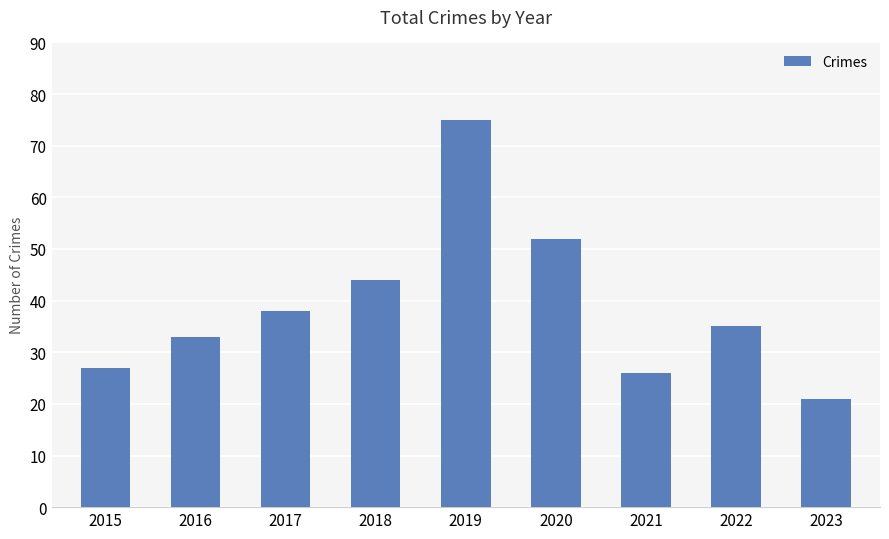

List the labels in order of value, smallest first.

2023, 2021, 2015, 2016, 2022, 2017, 2018, 2020, 2019